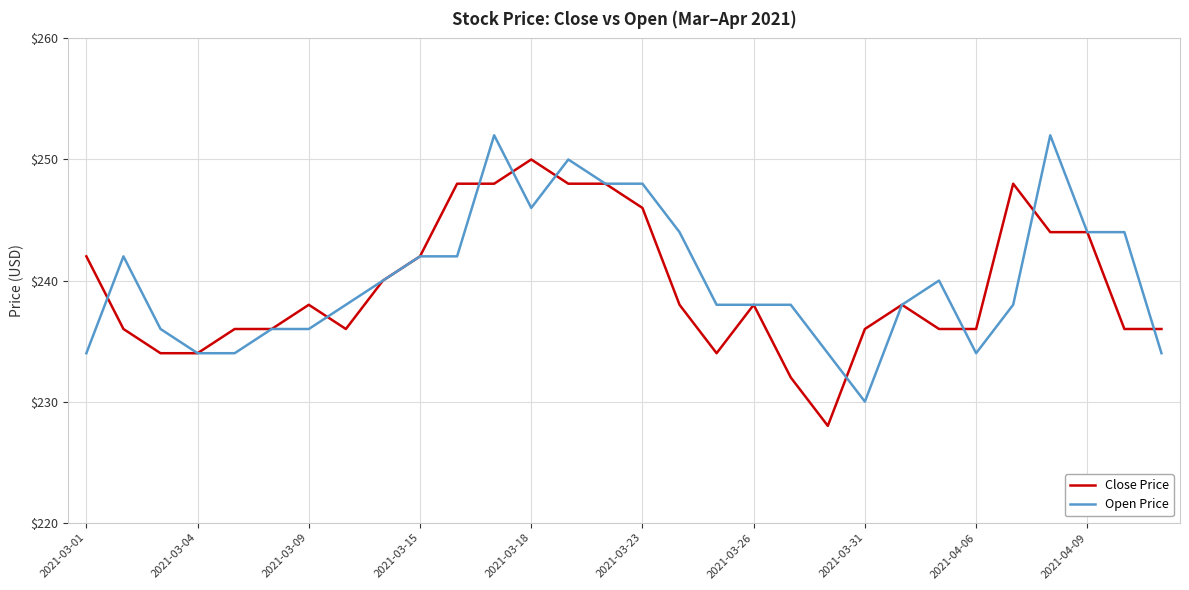

What is the highest value of the Close Price series?

250